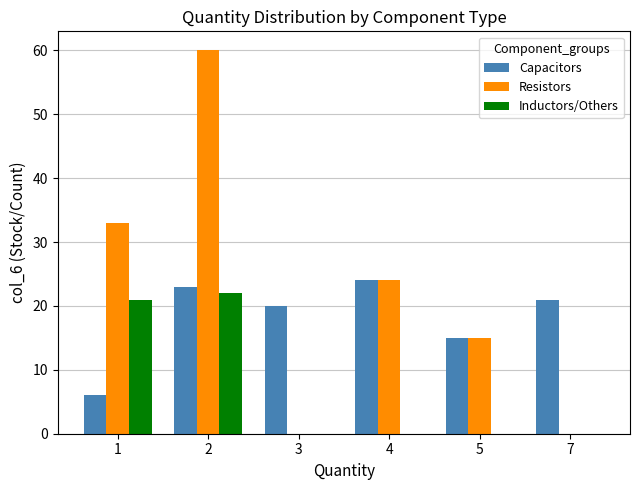

Reading right to left, what are all the values shown in this chart?

Capacitors: 21	15	24	20	23	6
Resistors: 0	15	24	0	60	33
Inductors/Others: 0	0	0	0	22	21